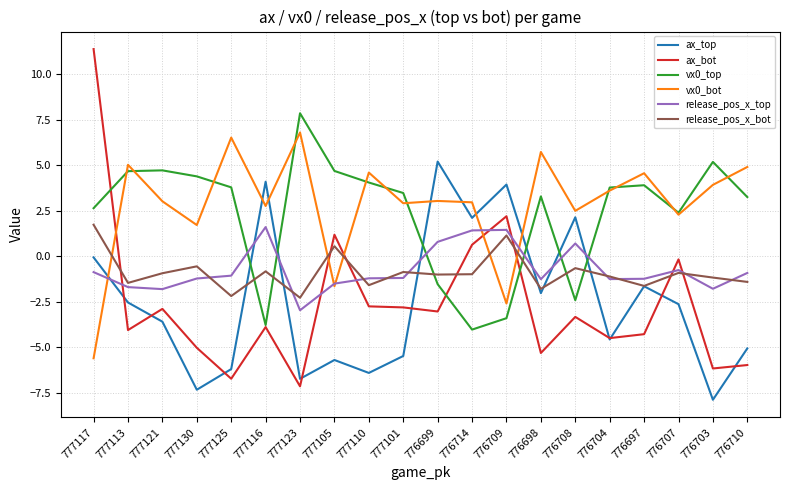

Which series changed the most between 777117 and 776698?

ax_bot